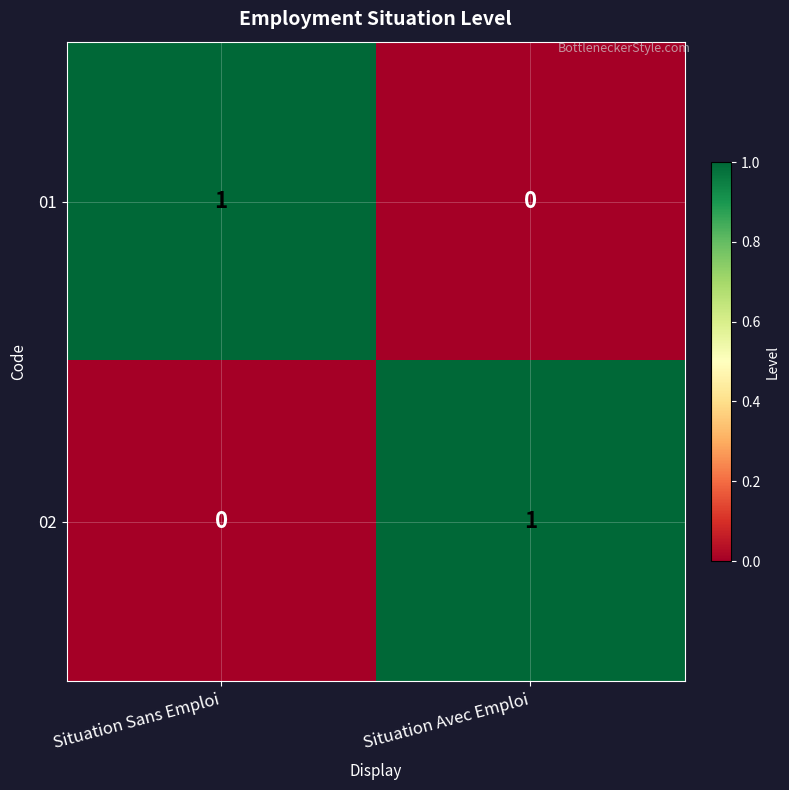

Rank the series at Situation Avec Emploi from highest to lowest value.

02, 01